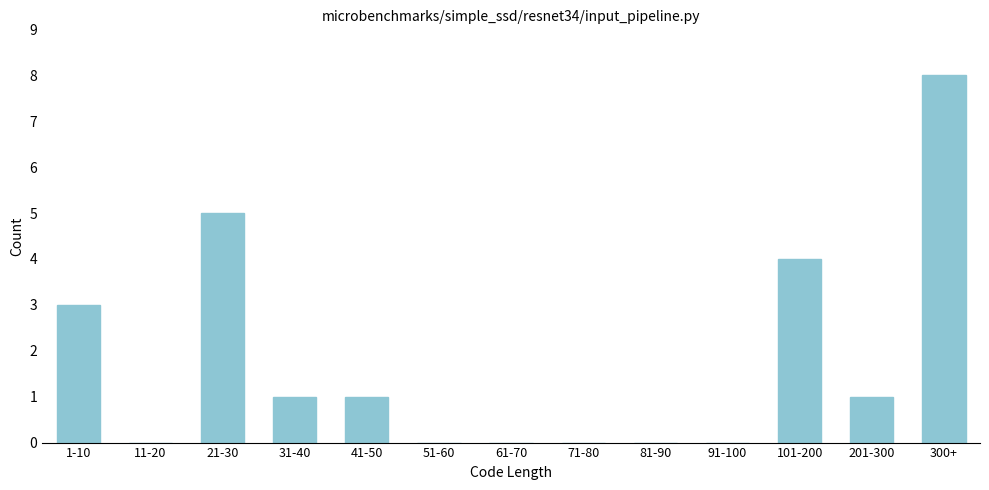

Reading left to right, extract all data points from this chart.

1-10=3	11-20=0	21-30=5	31-40=1	41-50=1	51-60=0	61-70=0	71-80=0	81-90=0	91-100=0	101-200=4	201-300=1	300+=8